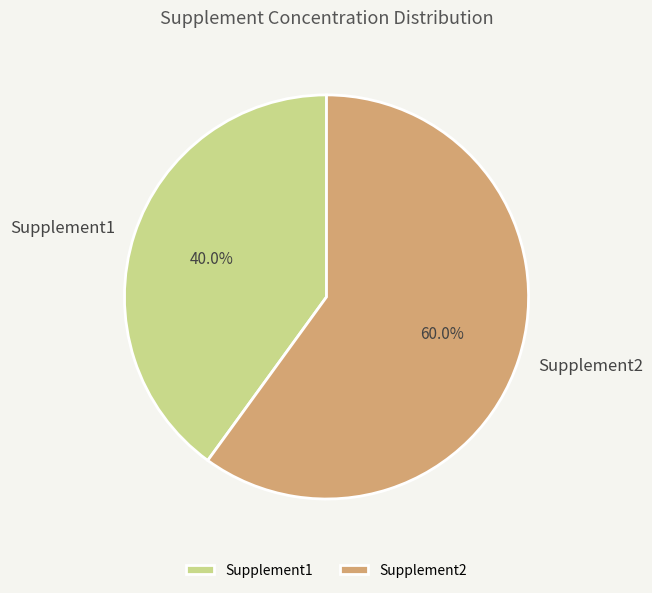

What portion of the pie excludes Supplement2?

40.0%